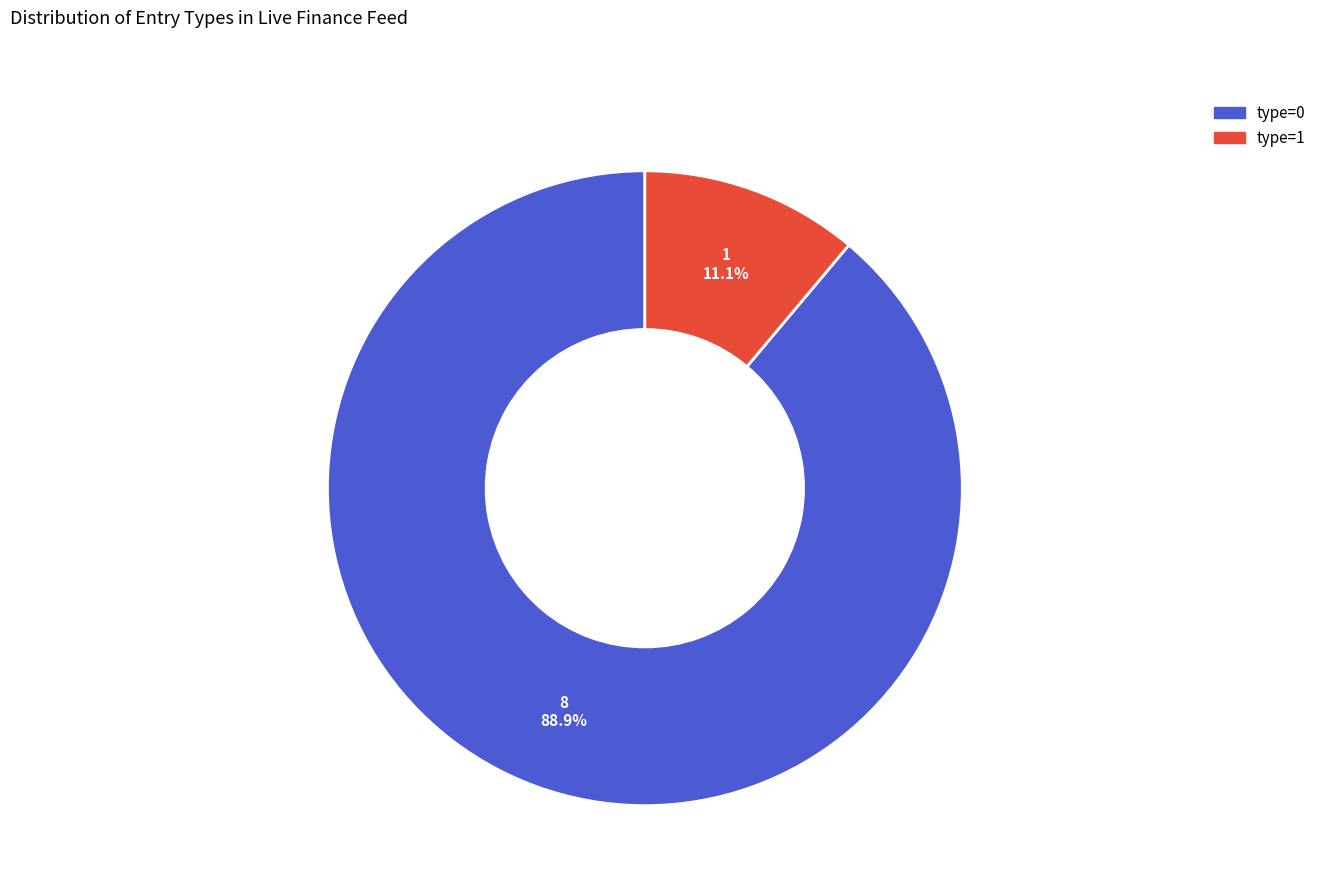

How many segments does this pie chart have?

2